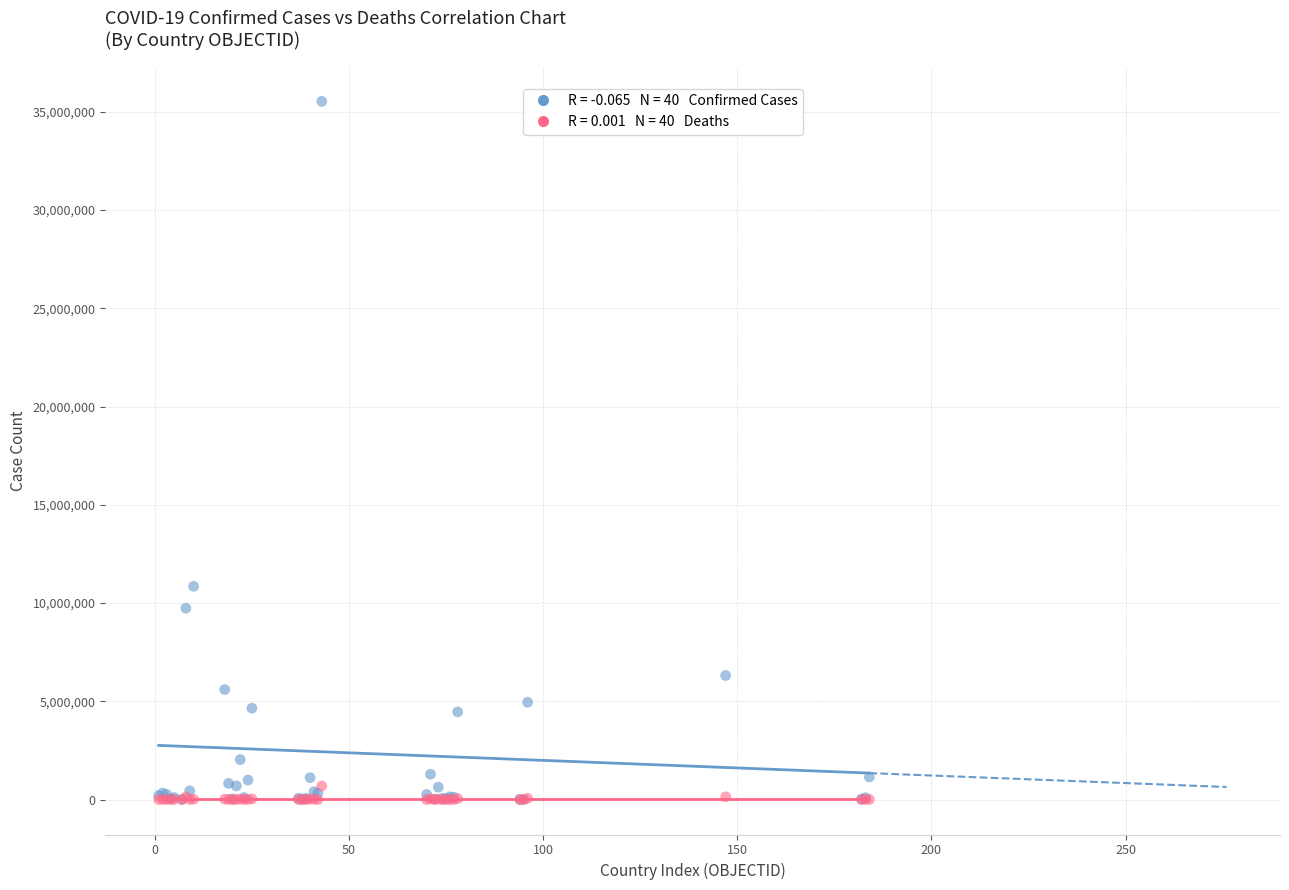

Across all series, what Y value is closest to 17765868?

10853888